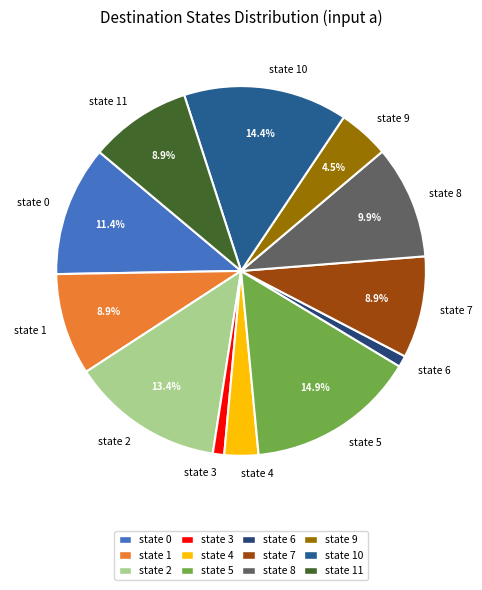

Is state 10 the majority of the pie?

No